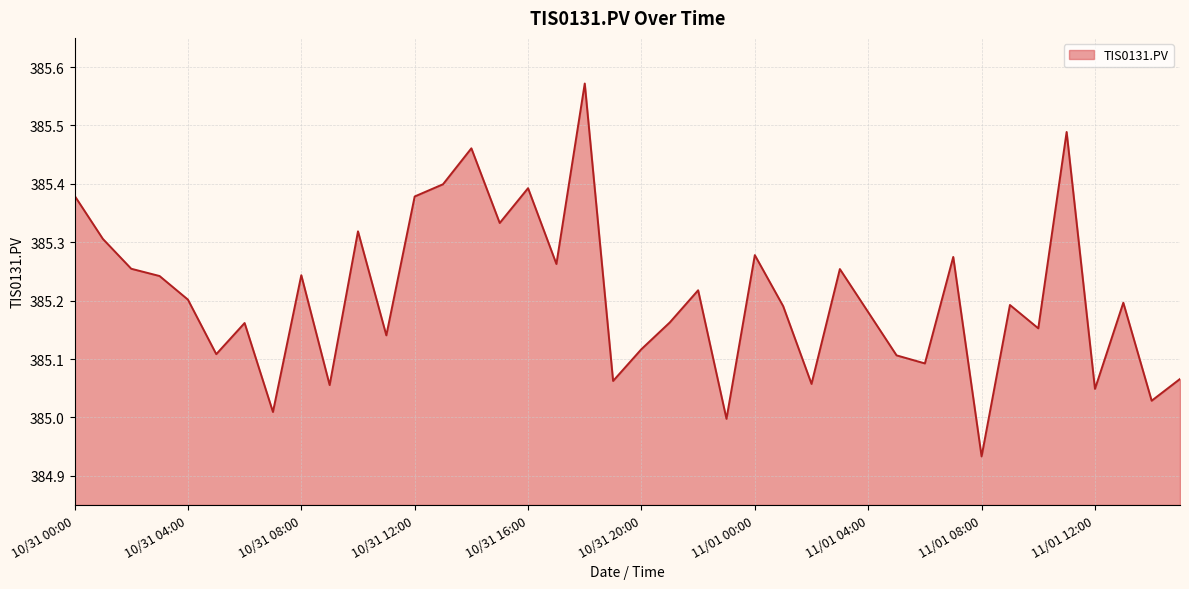

What is the difference between the maximum and minimum values?

0.6